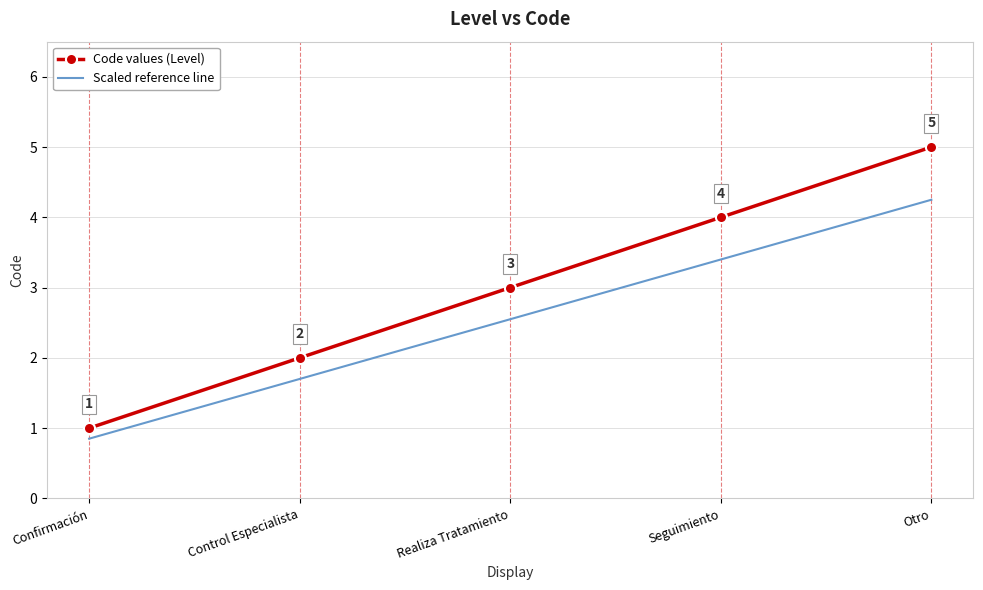

Which series has the largest range (max minus min)?

Code values (Level)